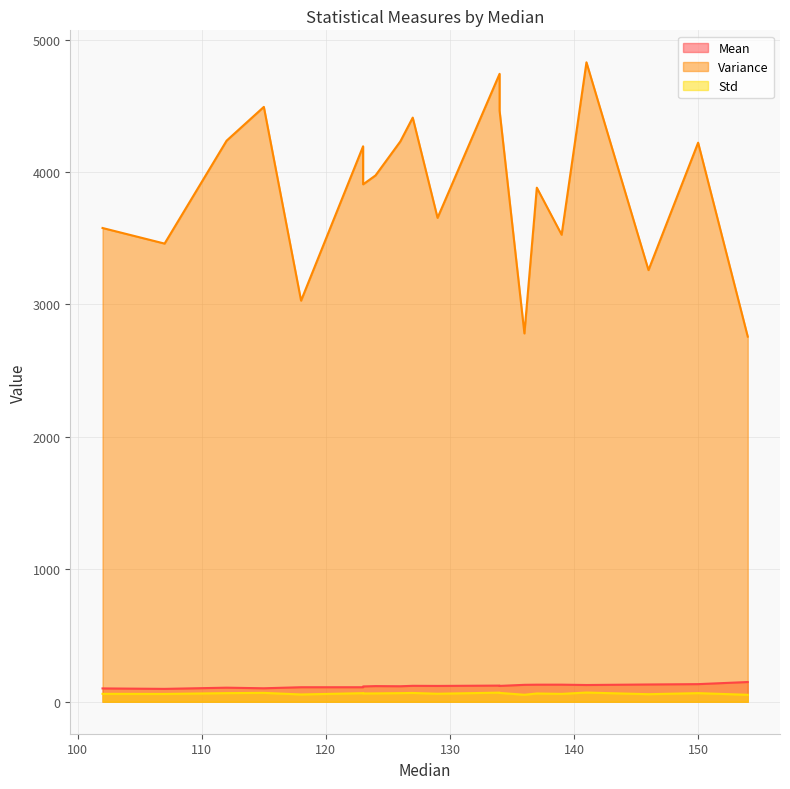

Between 129 and 115, which is larger?

129